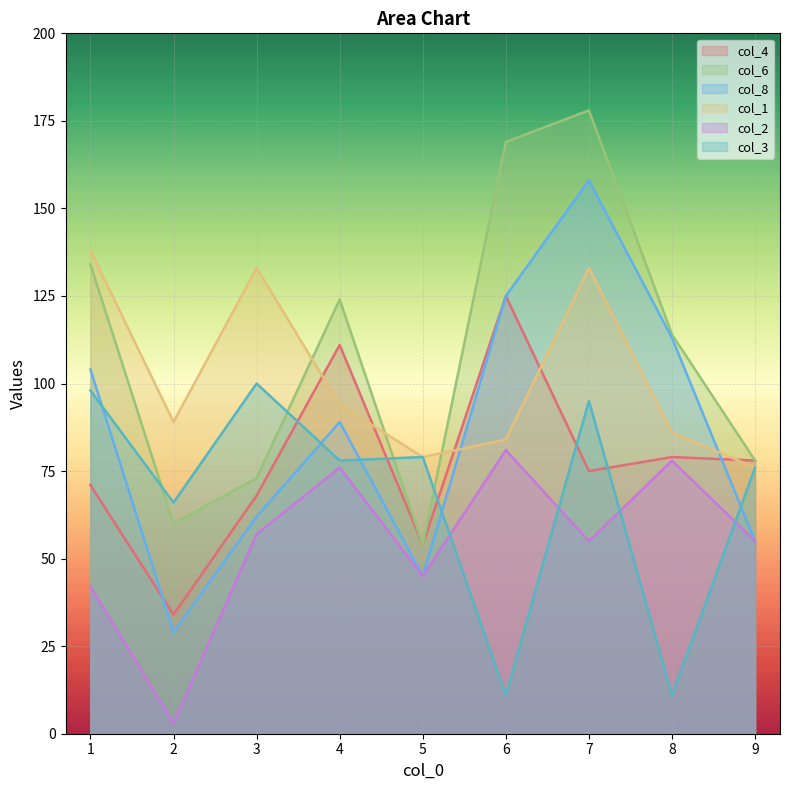

After their last crossing, which series has the higher values: col_3 or col_4?

col_4